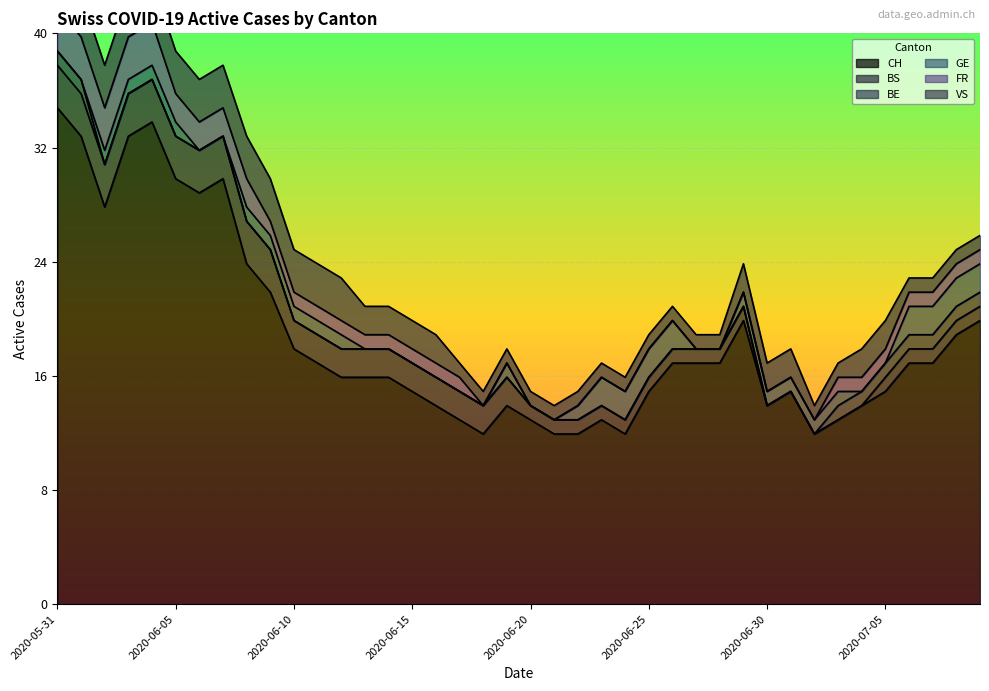

Which has a higher value, 2020-07-03 or 2020-06-10?

2020-06-10